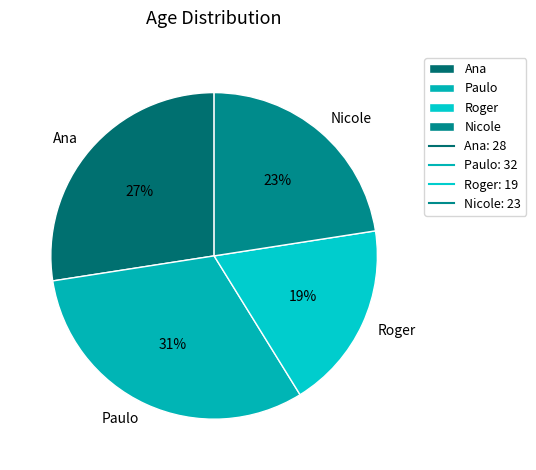

What is the largest slice in the pie chart?

Paulo